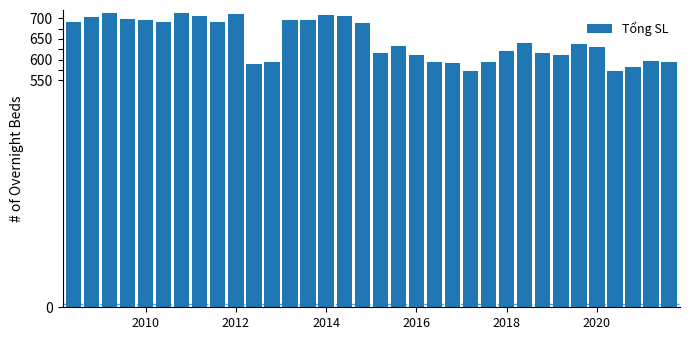

What is the minimum value shown in the chart?

572